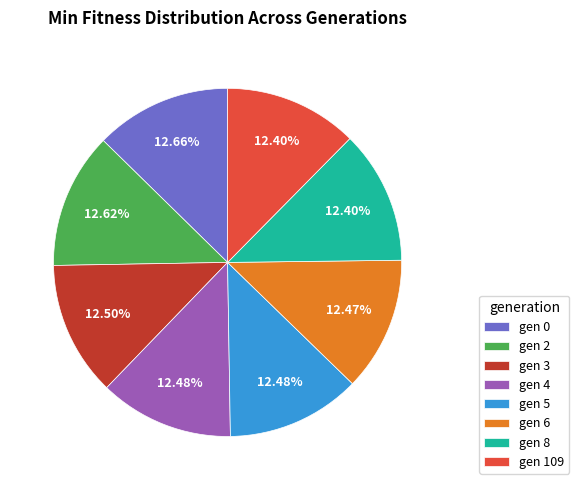

Count the number of slices in the pie.

8